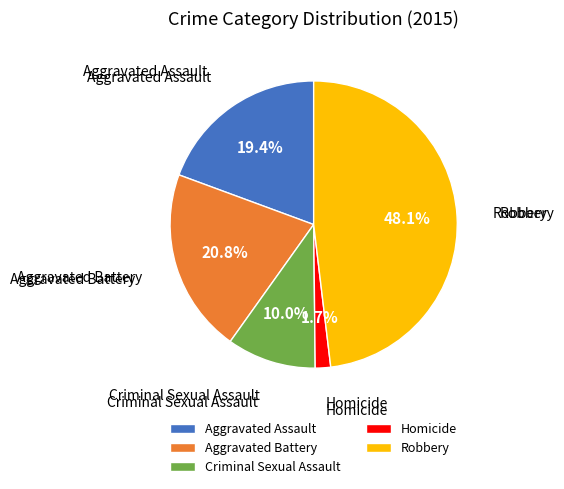

To the nearest percent, what percentage of the pie is Homicide?

2%